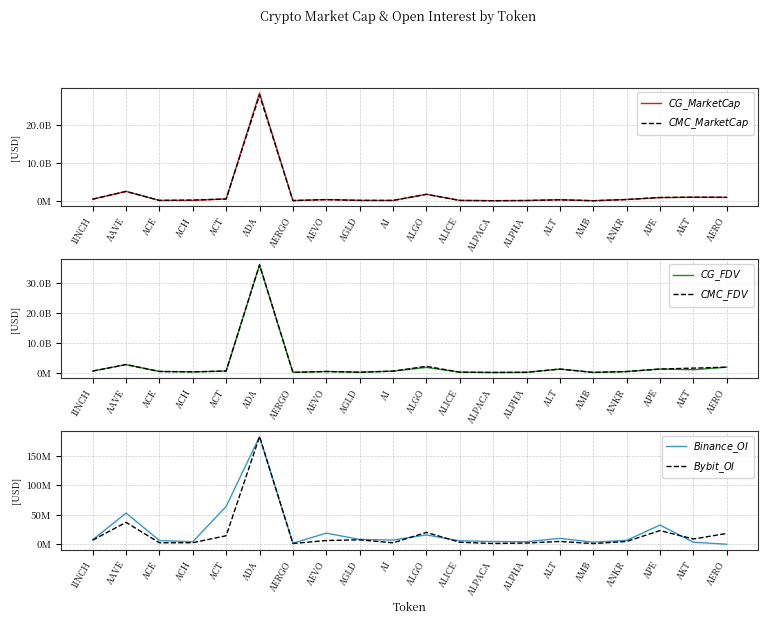

Between AMB and AKT, which series saw the biggest shift?

$CMC\_FDV$